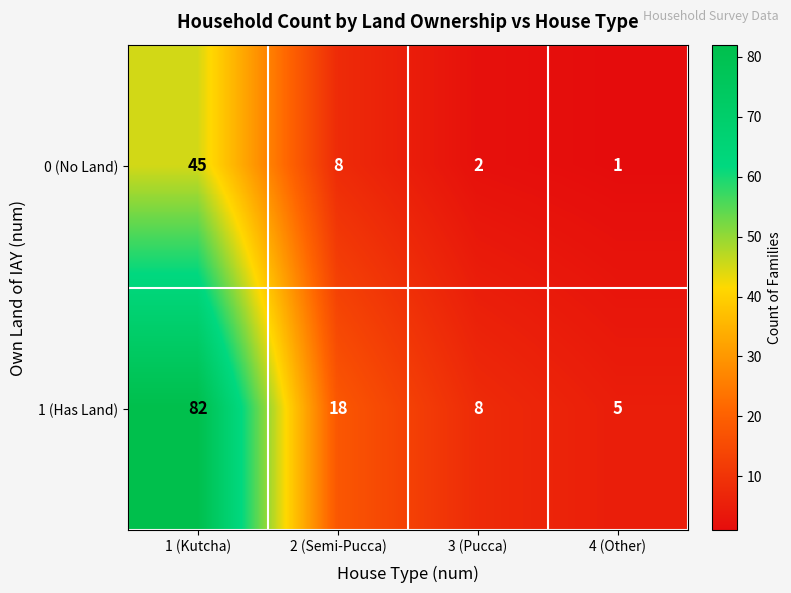

Between 2 (Semi-Pucca) and 3 (Pucca), which series saw the biggest shift?

1 (Has Land)